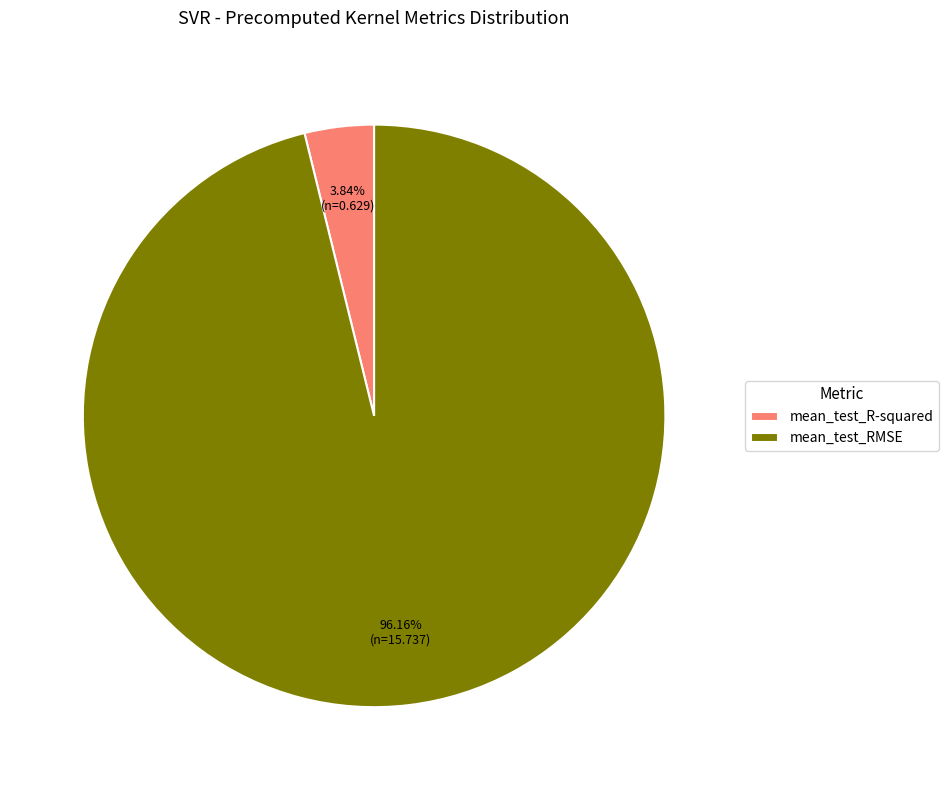

Is the sum of mean_test_RMSE and mean_test_R-squared greater than half?

Yes